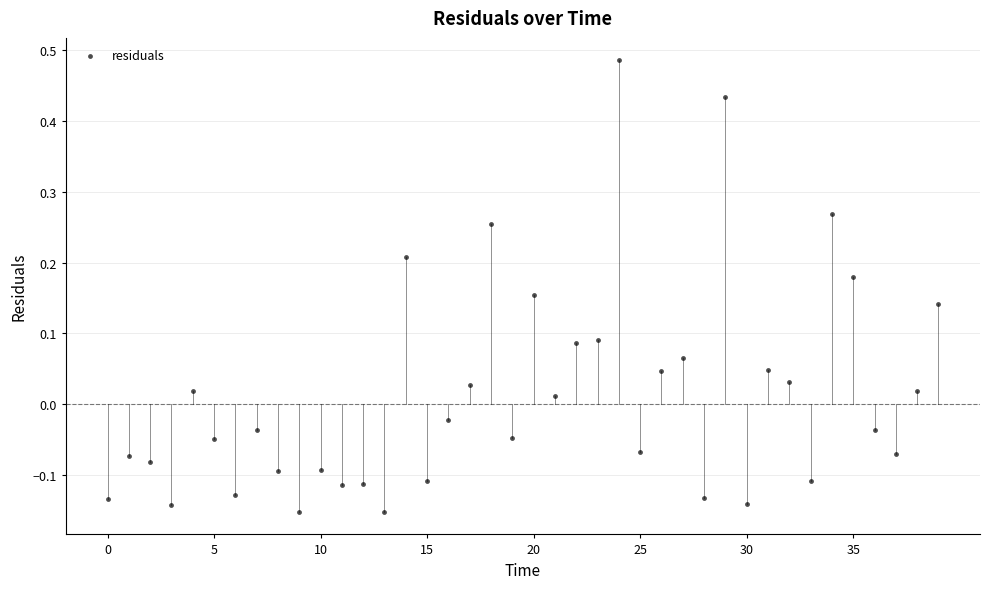

What is the range of Y values (max minus min)?

0.6